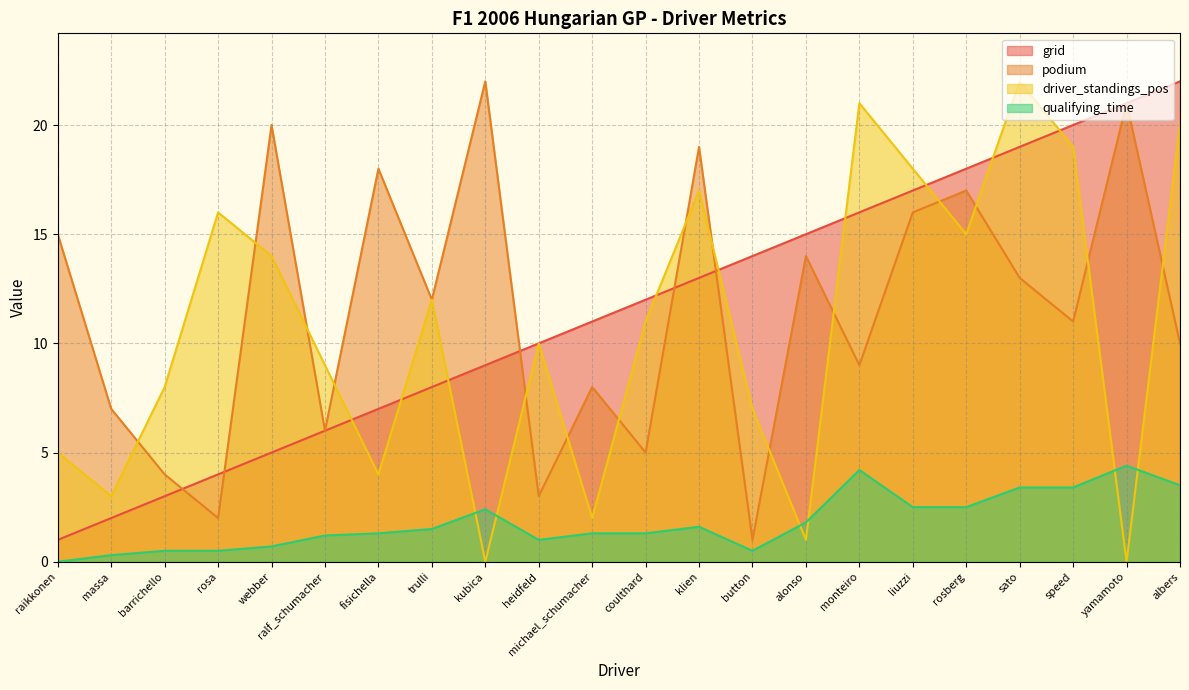

The value of qualifying_time at barrichello is 0.5. True or false?

True